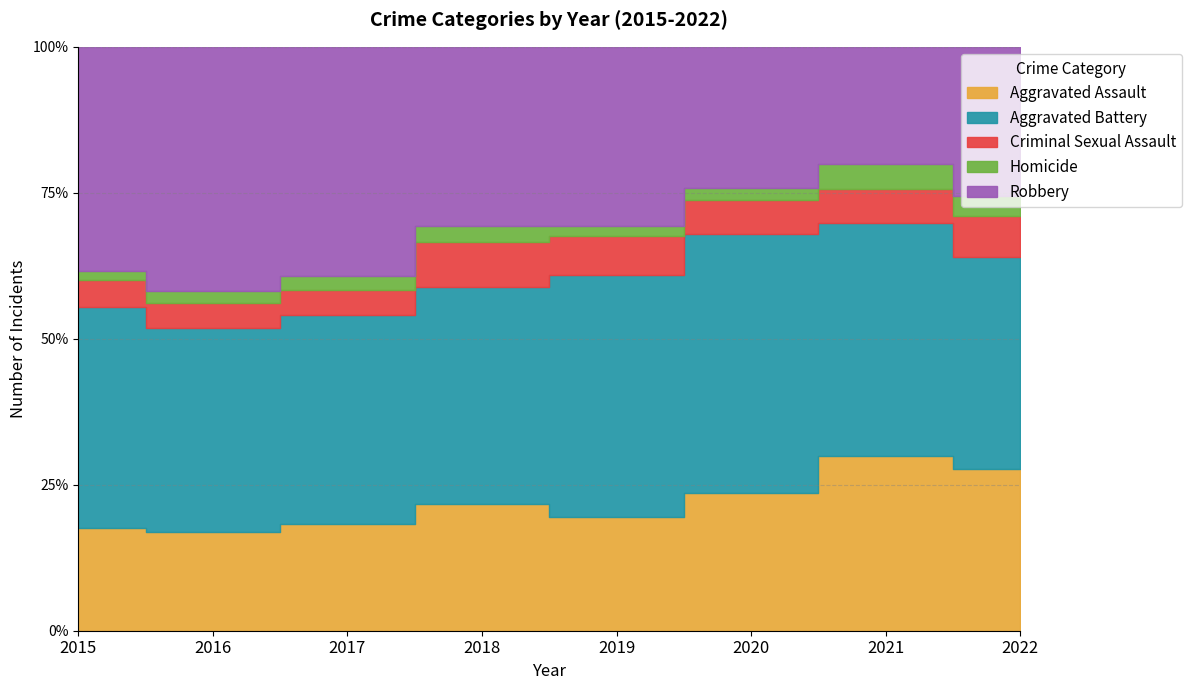

What is the smallest value displayed?

7